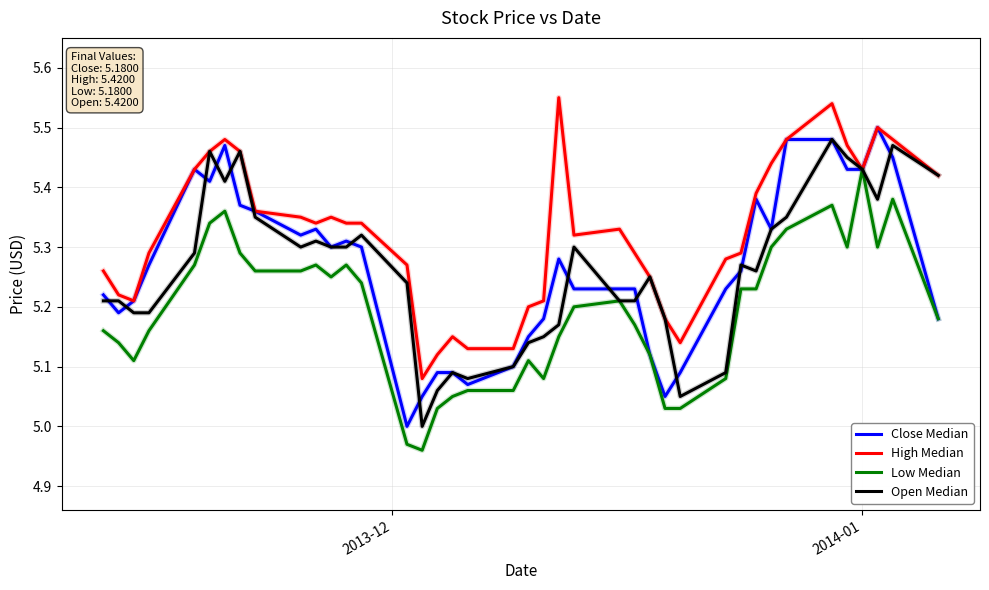

Which series has the largest total across all categories?

High Median